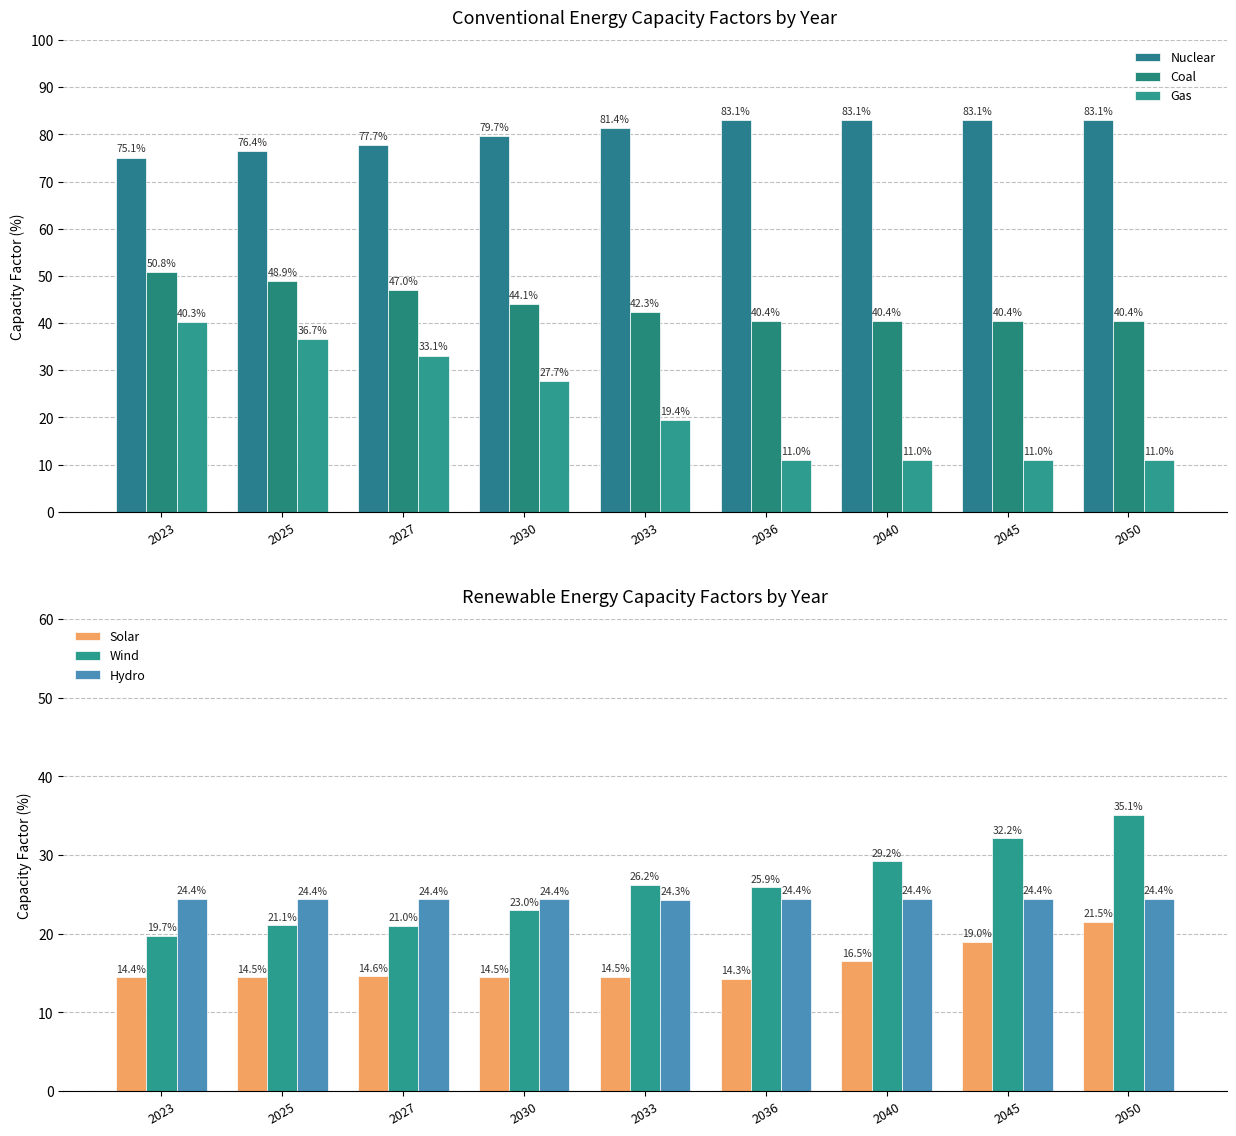

Count the number of categories in the chart.

9